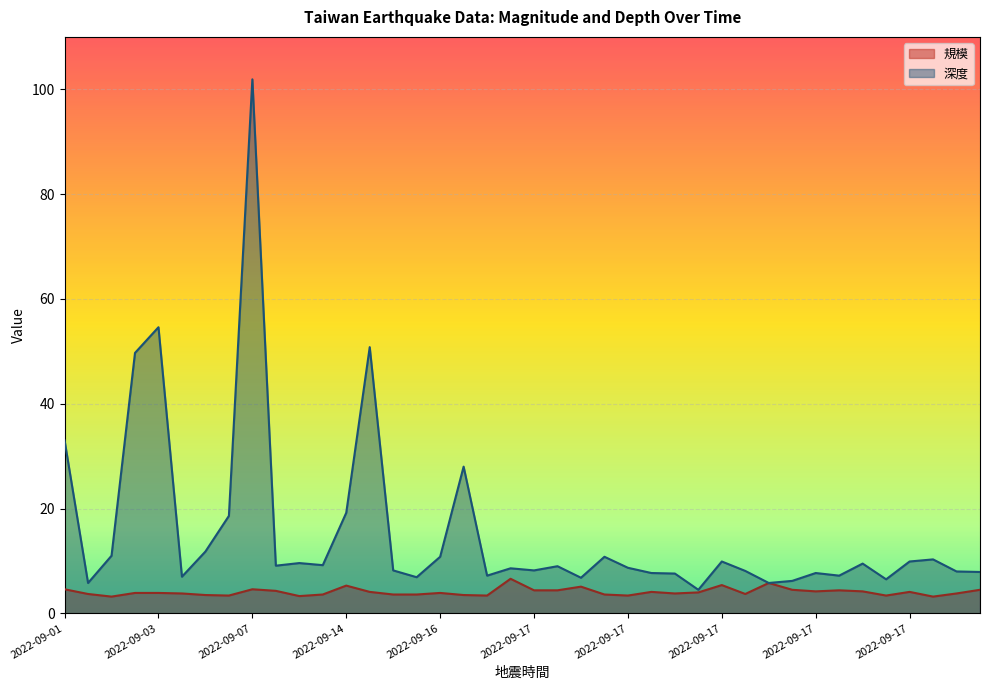

How many values in the 深度 series are below 9?

20